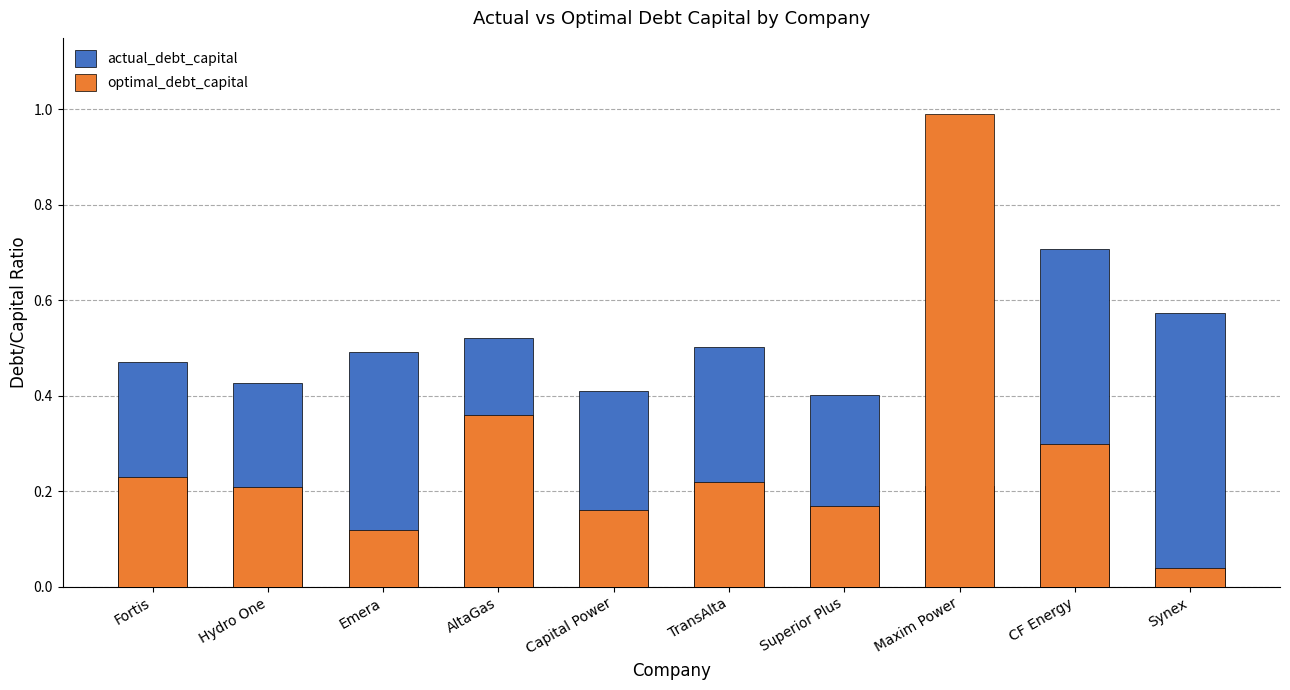

What is the label of the 1st bar from the right?

Synex